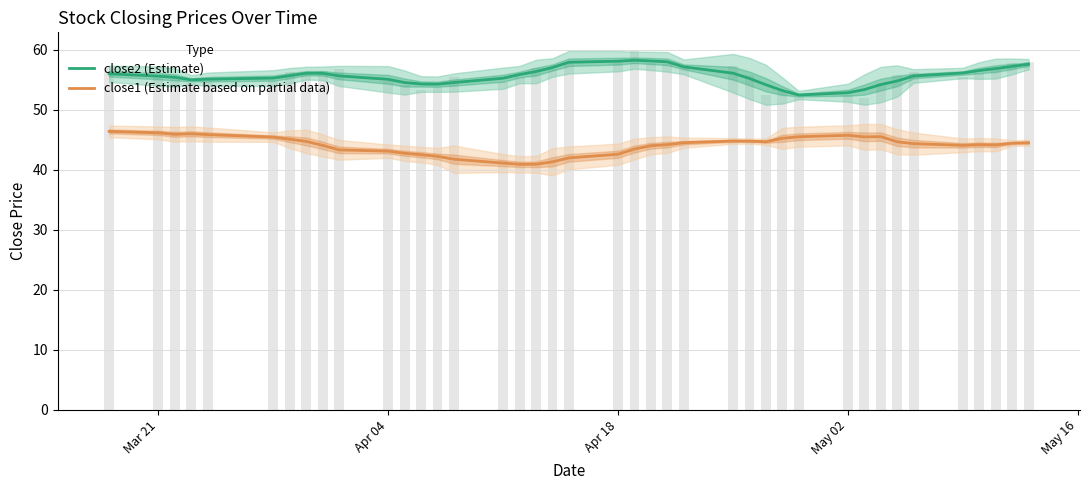

What are all the series names shown in the legend?

close2 (Estimate), close1 (Estimate based on partial data)